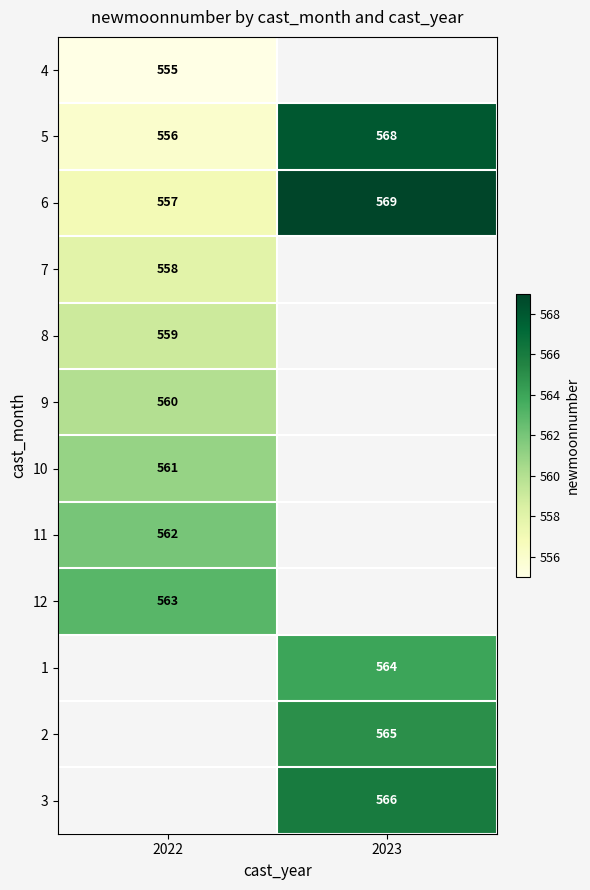

The value of 1 at 2023 is 246. True or false?

False